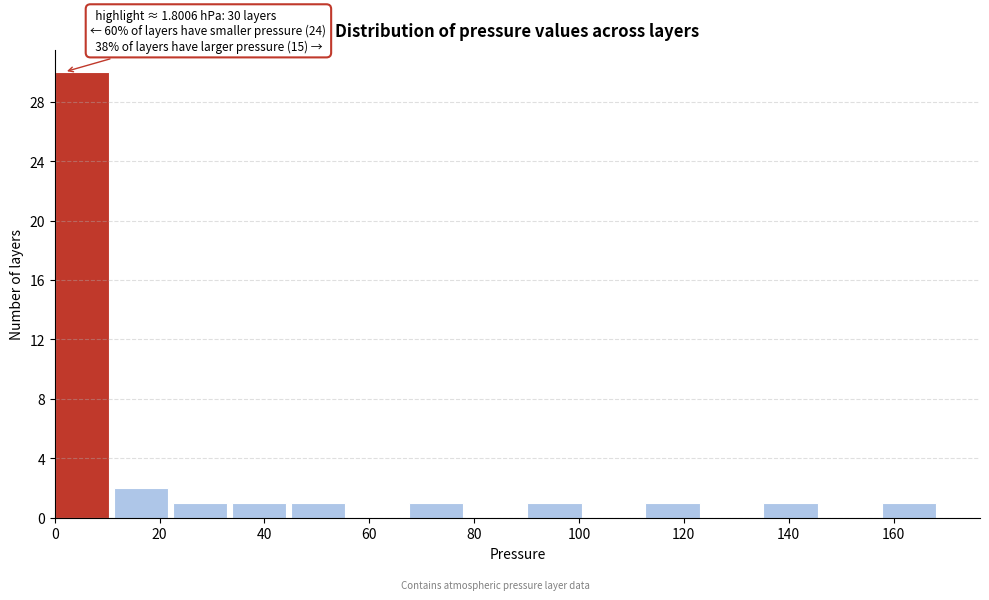

Over which range of the x-axis is the bar tallest?

0 to 12